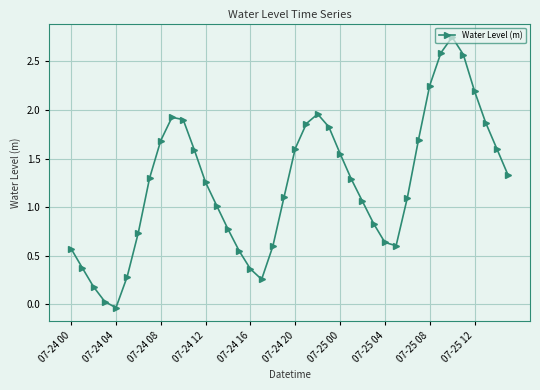

How many interior local valleys (lower than both neighbors) does the data have?

3